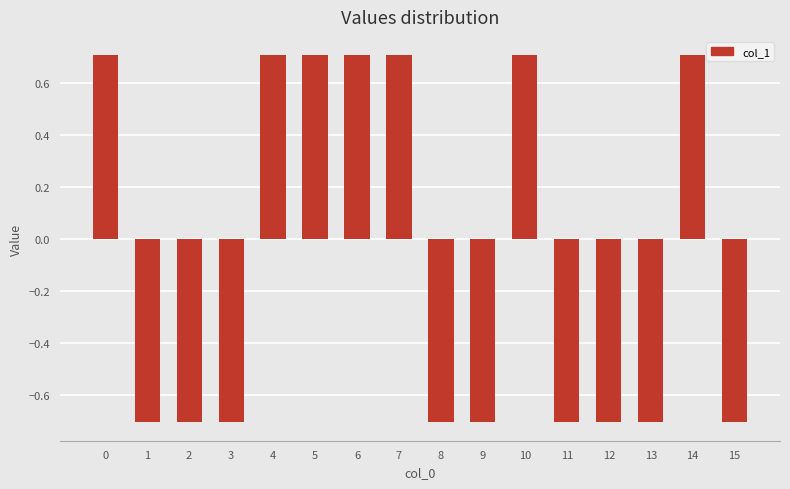

Reading right to left, list all the values displayed in this chart.

15=-0.7	14=0.7	13=-0.7	12=-0.7	11=-0.7	10=0.7	9=-0.7	8=-0.7	7=0.7	6=0.7	5=0.7	4=0.7	3=-0.7	2=-0.7	1=-0.7	0=0.7